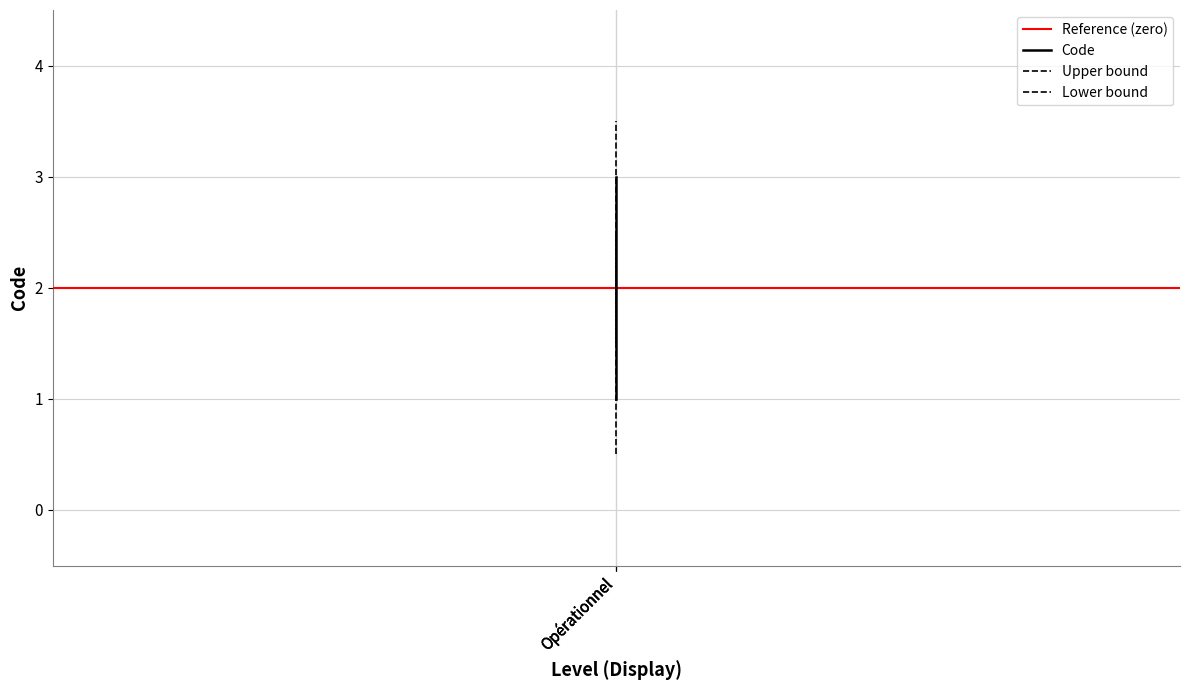

Is it true that the value at Opérationnel is 3?

False